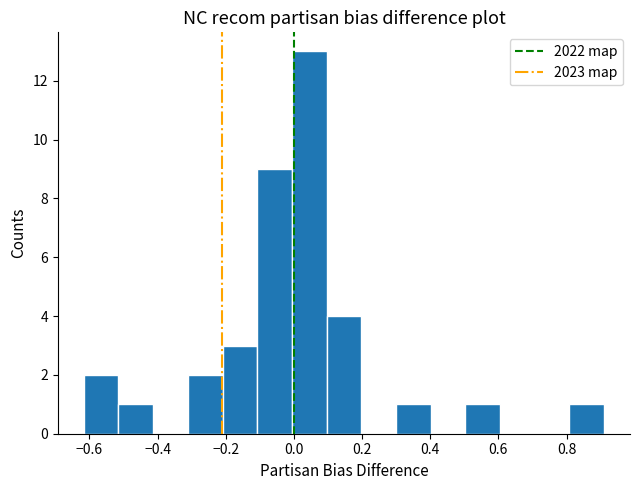

Reading left to right, list every bar in this chart as the range it spans on the x-axis followed by its height. Neither the bar edges nor the heights are printed on the chart, so give them approximately, as read against the axes.

-0.62 to -0.52: 2
-0.52 to -0.42: 1
-0.42 to -0.32: 0
-0.32 to -0.20: 2
-0.20 to -0.10: 3
-0.10 to 0.00: 9
0.00 to 0.10: 13
0.10 to 0.20: 4
0.20 to 0.30: 0
0.30 to 0.40: 1
0.40 to 0.50: 0
0.50 to 0.60: 1
0.60 to 0.70: 0
0.70 to 0.80: 0
0.80 to 0.90: 1